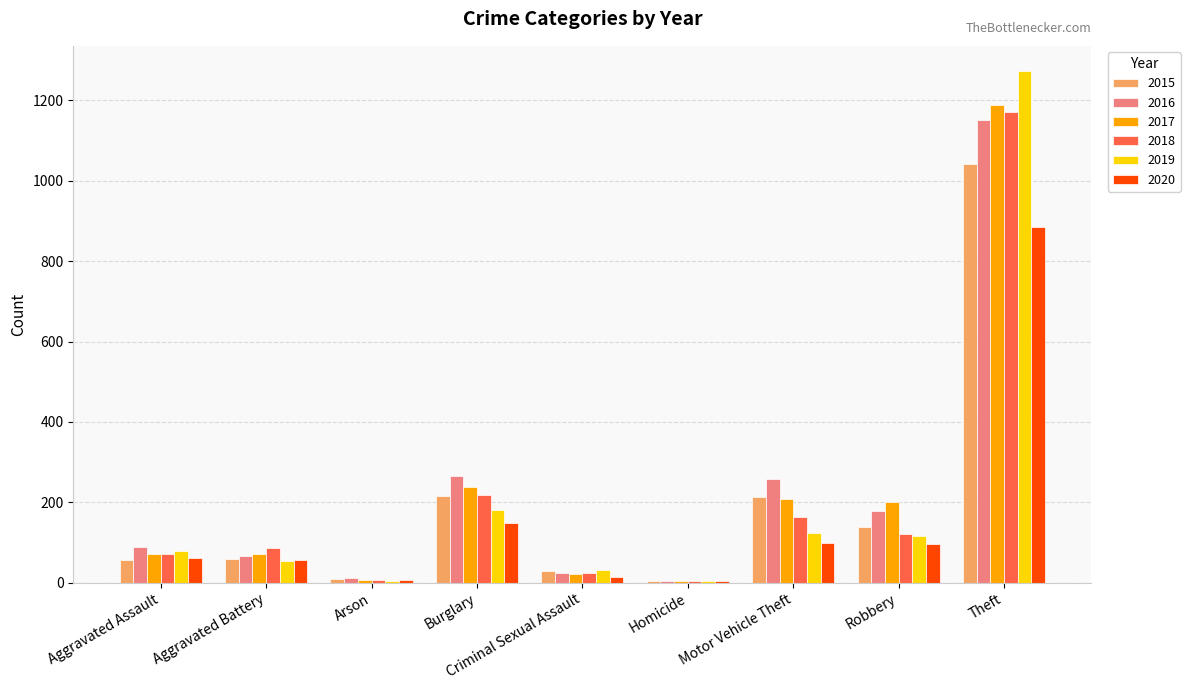

What is the sum of all 2019 values?

1866